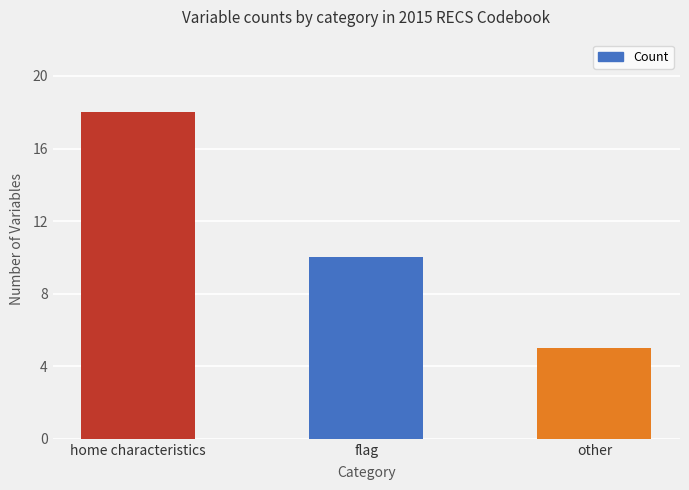

At which label does the data first exceed 10?

home characteristics